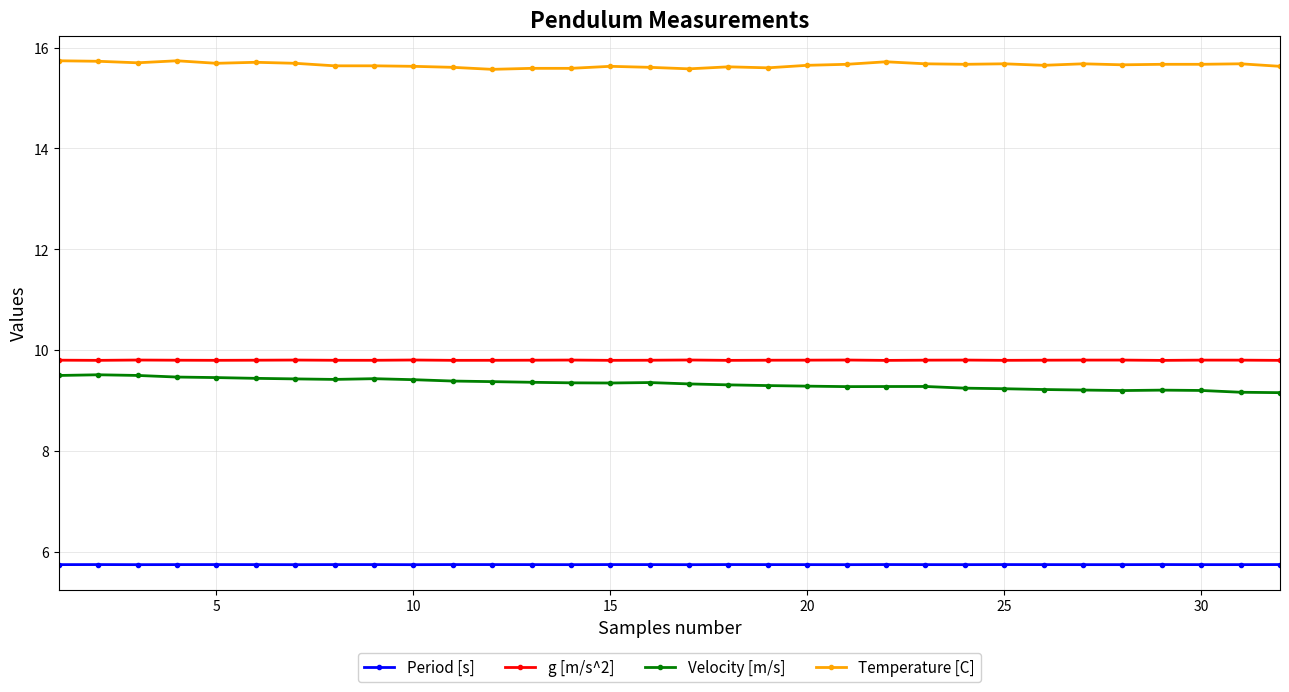

What is the sum of all Period [s] values?

183.8